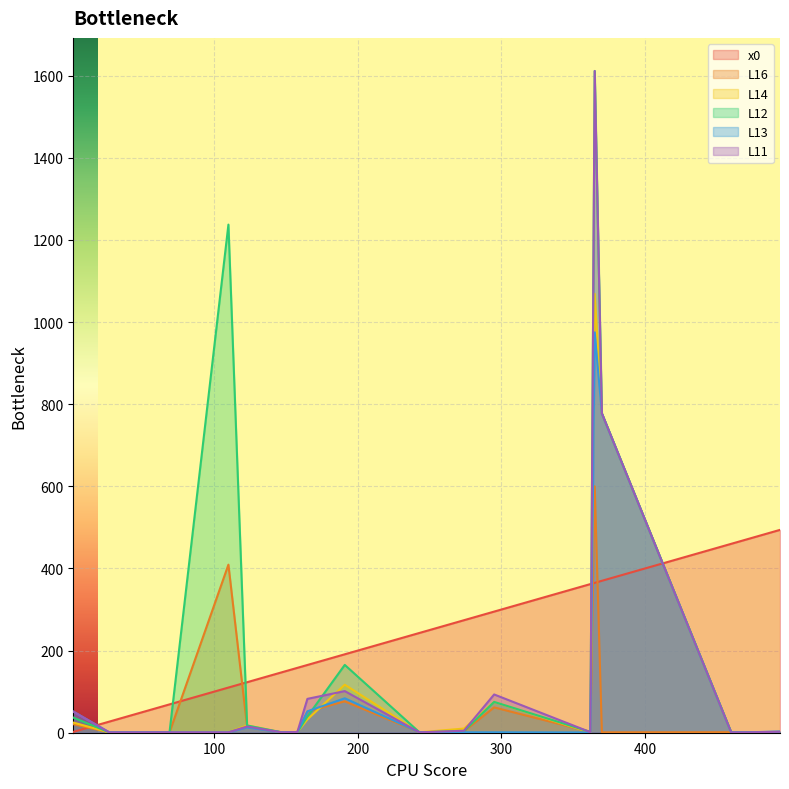

What is the difference between the highest and lowest values at 158?

156.8